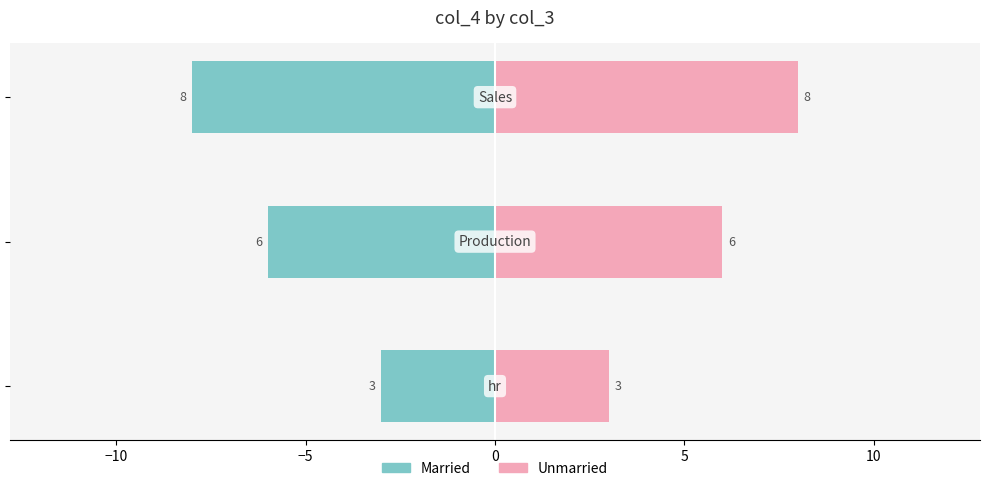

Reading left to right, extract all data points from this chart.

Married: −15=-3	−10=-6	−5=-8
Unmarried: −15=3	−10=6	−5=8